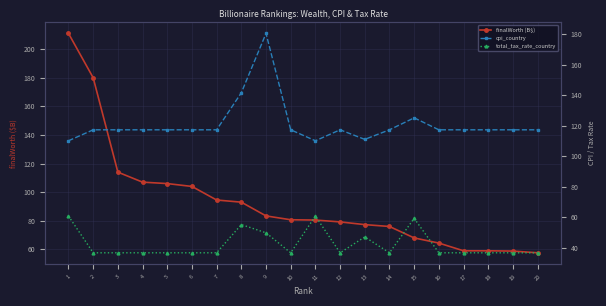

Which category has the highest value in the total_tax_rate_country series?

1